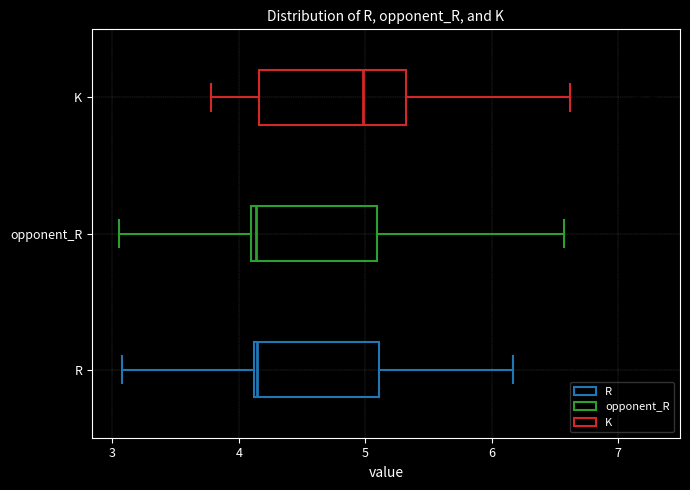

Comparing the boxes themselves (not the whiskers), which one is the widest?

K